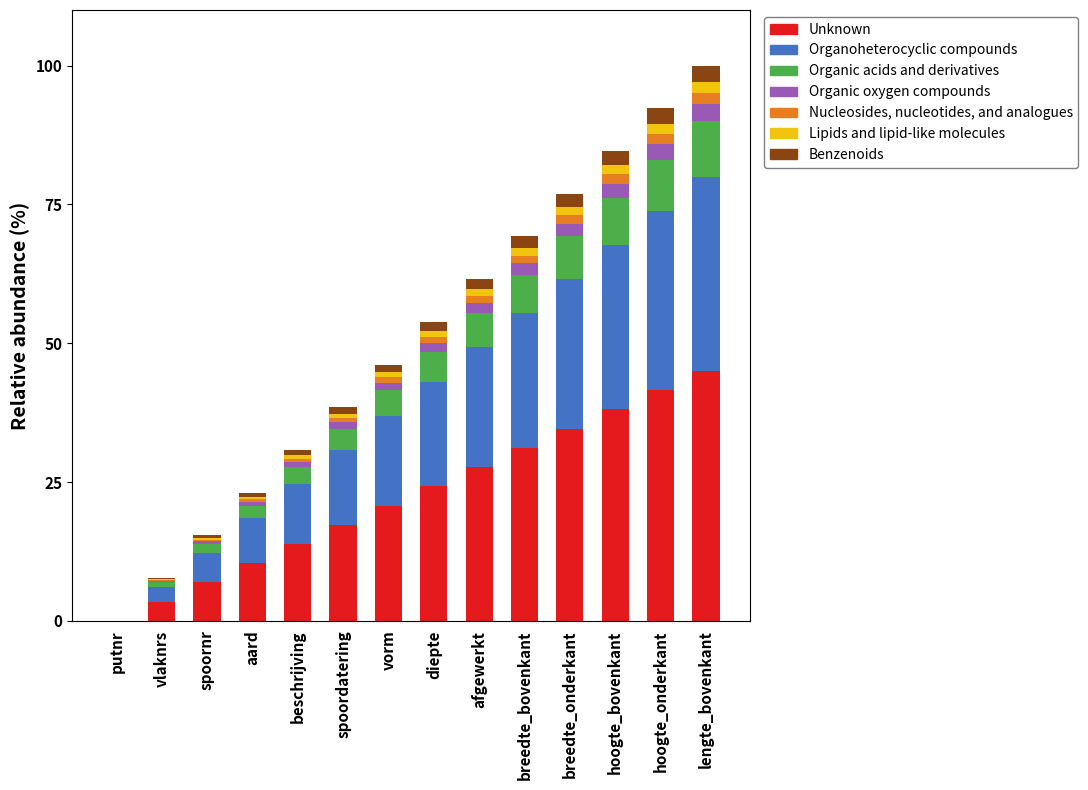

How many series are shown in this chart?

7